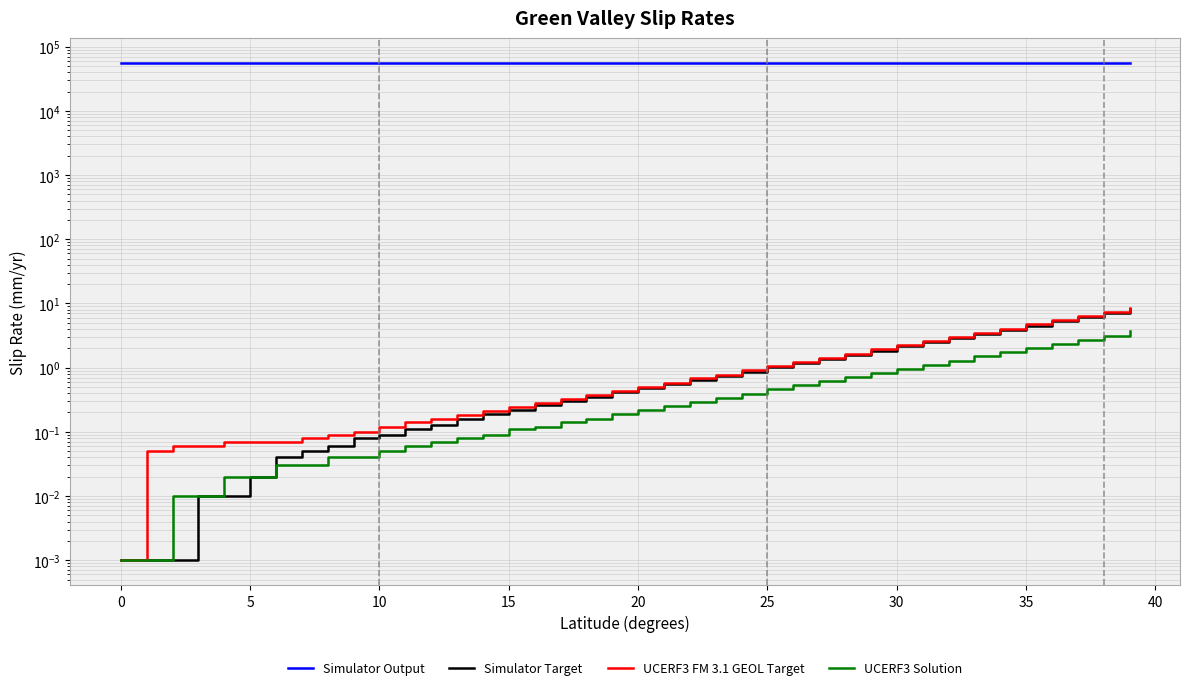

True or false: Simulator Target and Simulator Output intersect in this chart.

False